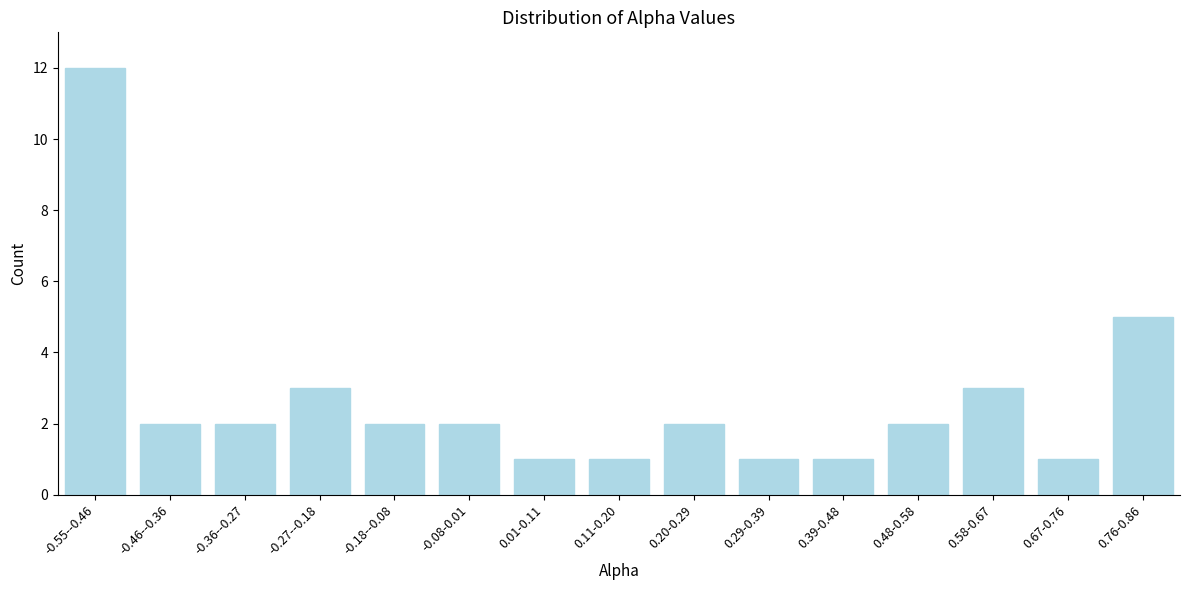

Reading left to right, extract all data points from this chart.

-0.55--0.46=12	-0.46--0.36=2	-0.36--0.27=2	-0.27--0.18=3	-0.18--0.08=2	-0.08-0.01=2	0.01-0.11=1	0.11-0.20=1	0.20-0.29=2	0.29-0.39=1	0.39-0.48=1	0.48-0.58=2	0.58-0.67=3	0.67-0.76=1	0.76-0.86=5